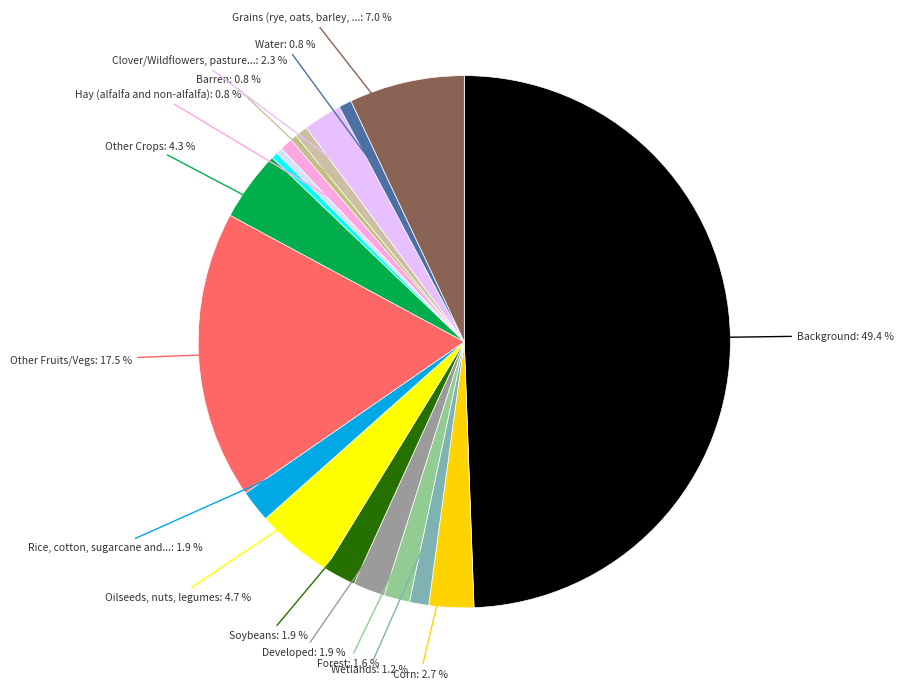

How many slices are in this pie chart?

18